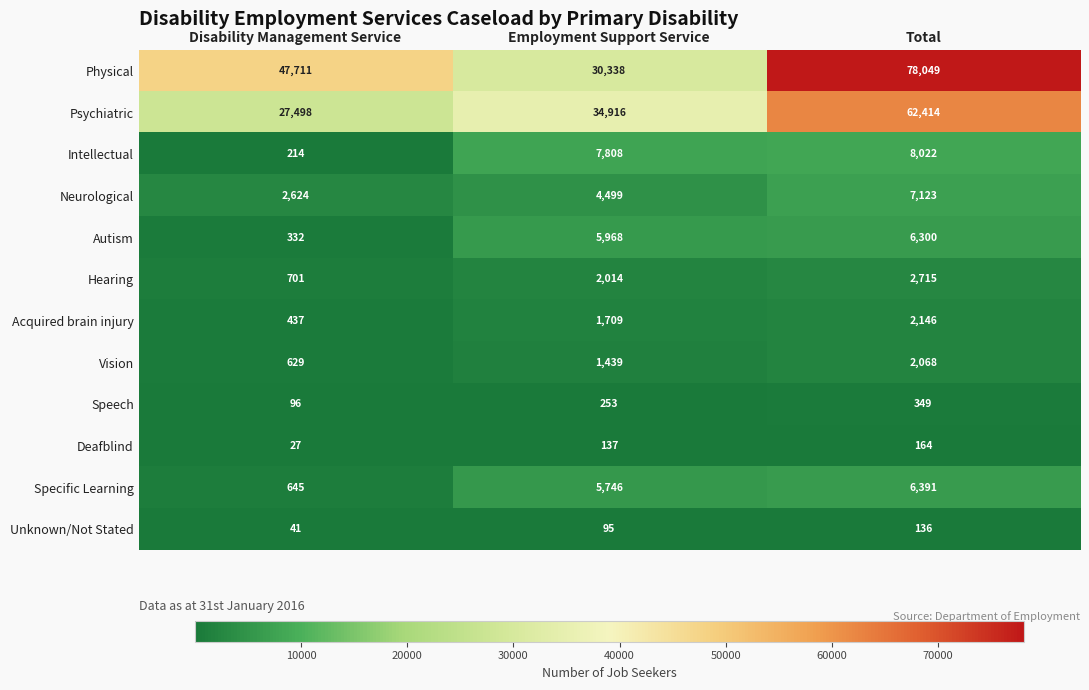

What is the total value across all series at Total?

175877